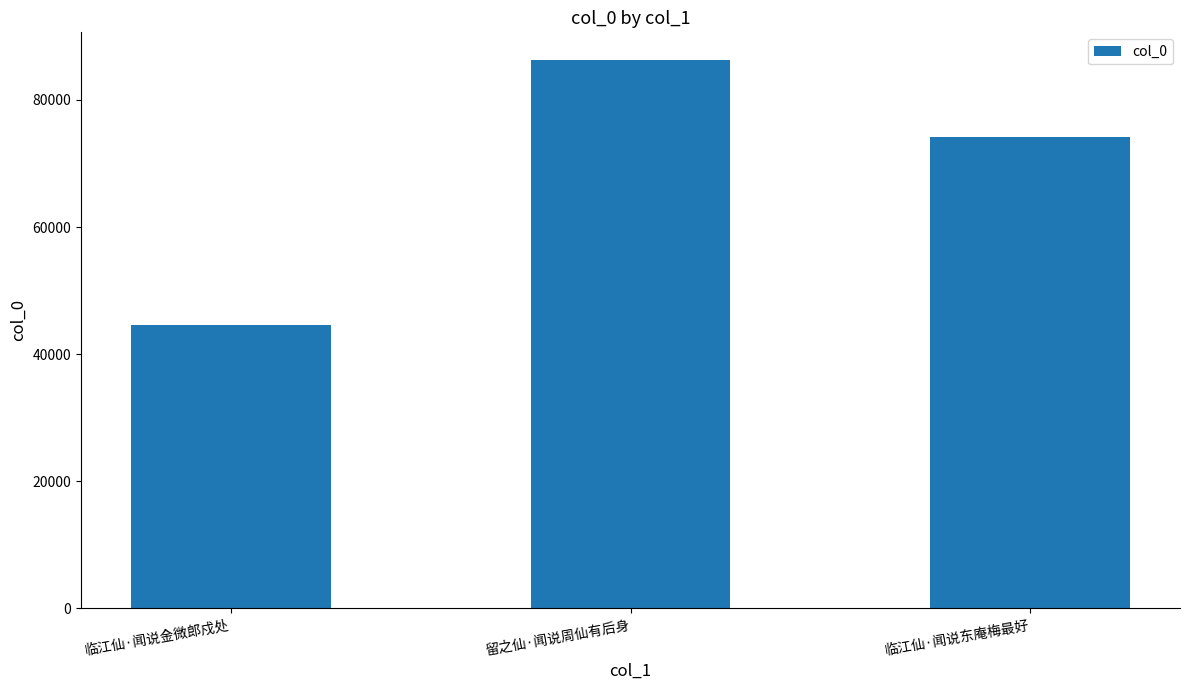

Between 留之仙·闻说周仙有后身 and 临江仙·闻说东庵梅最好, which is larger?

留之仙·闻说周仙有后身